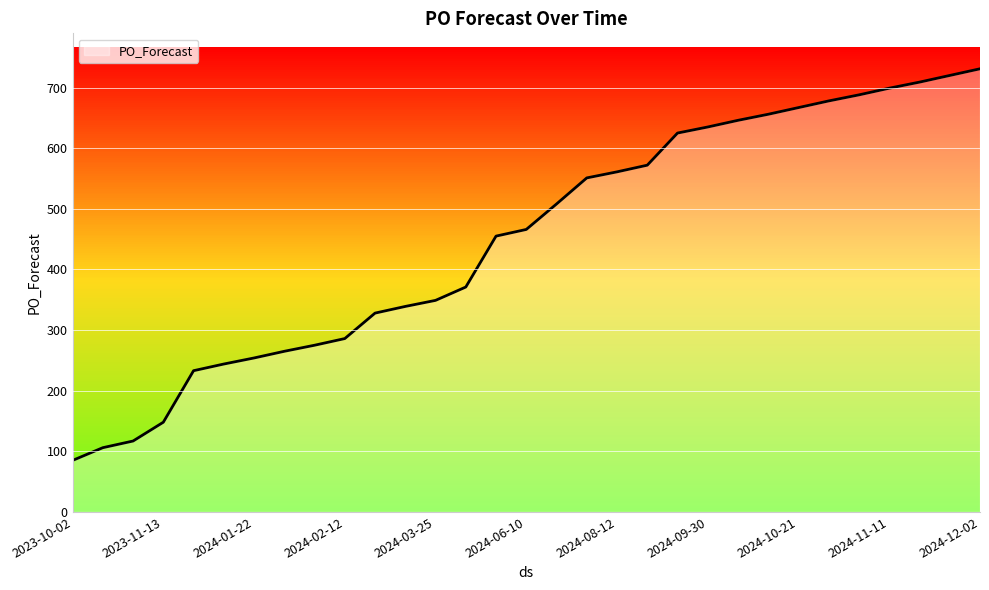

What is the maximum value shown in the chart?

731